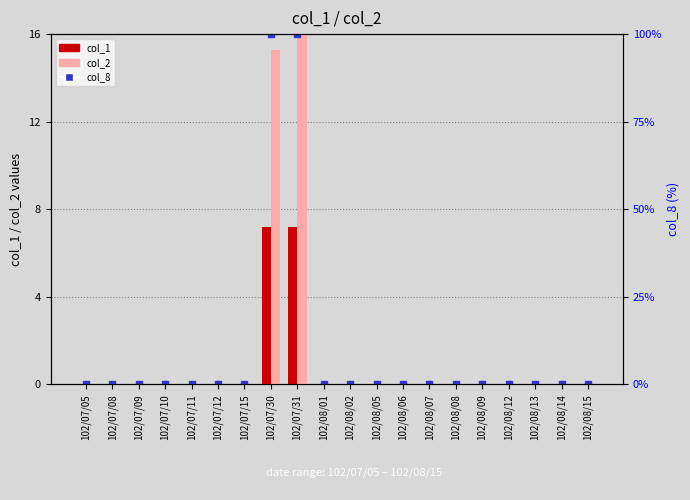

Which series reaches the minimum Y coordinate?

col_1